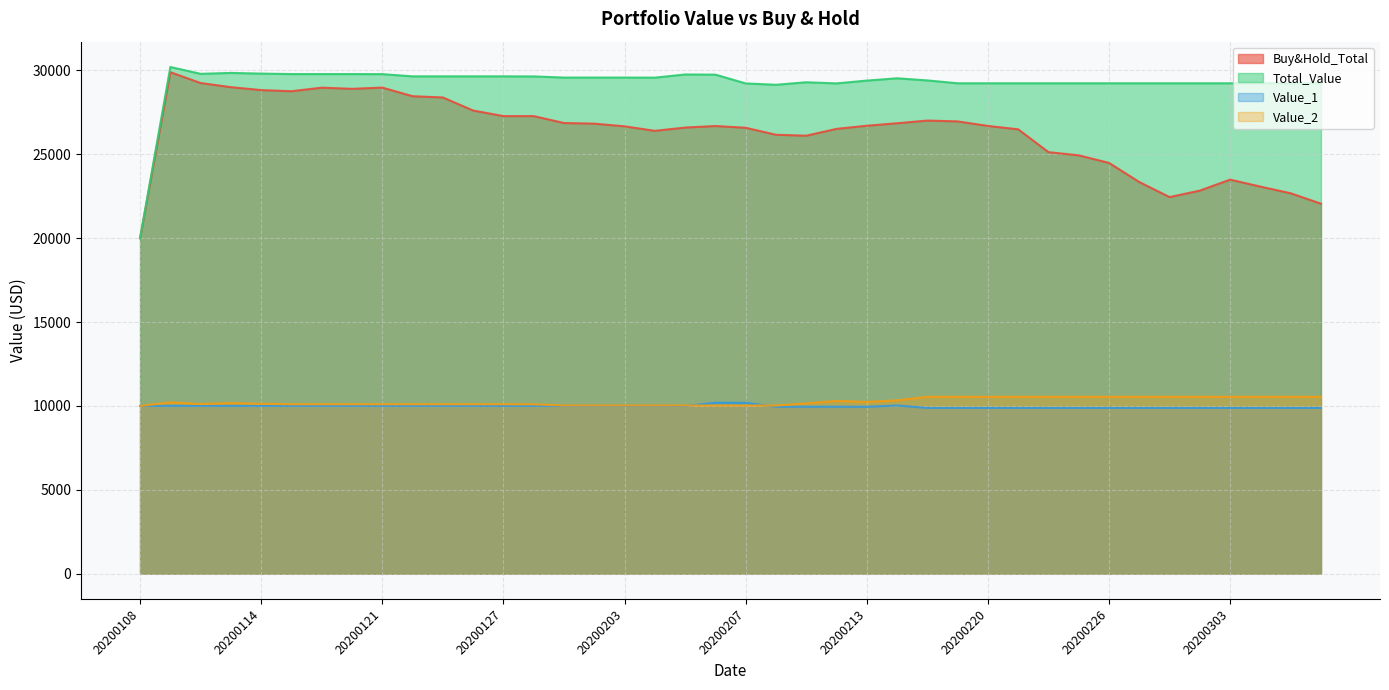

True or false: Buy&Hold_Total and Total_Value cross at least once.

False